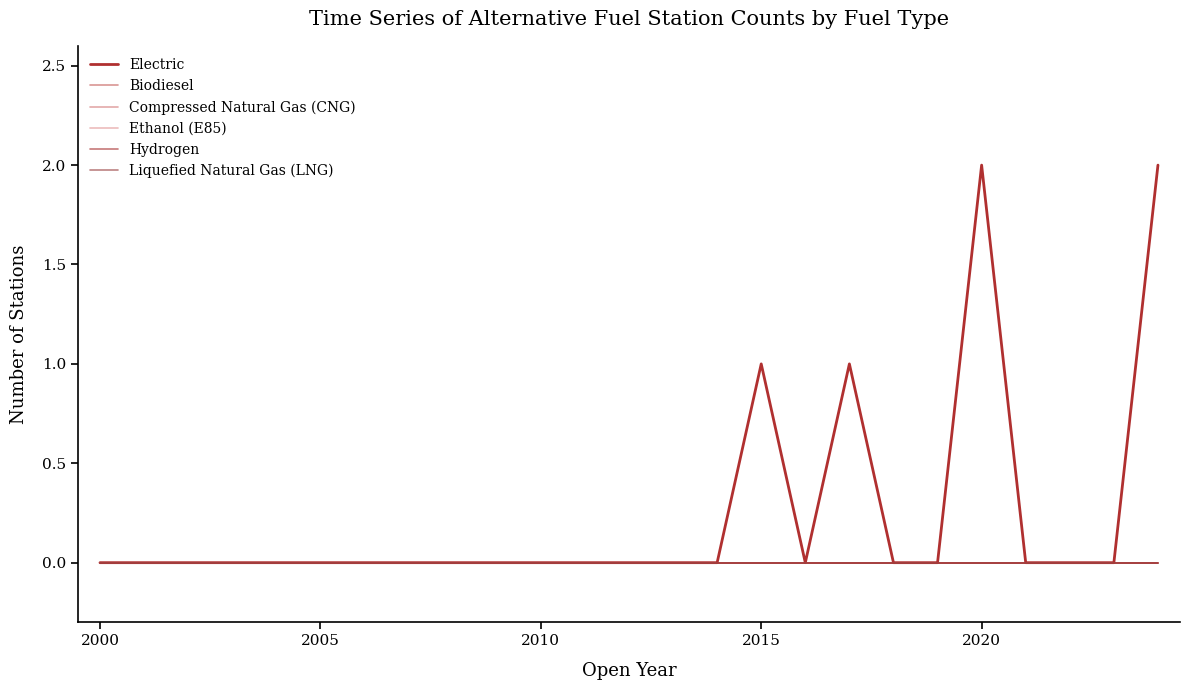

Does the chart have visible grid lines?

No